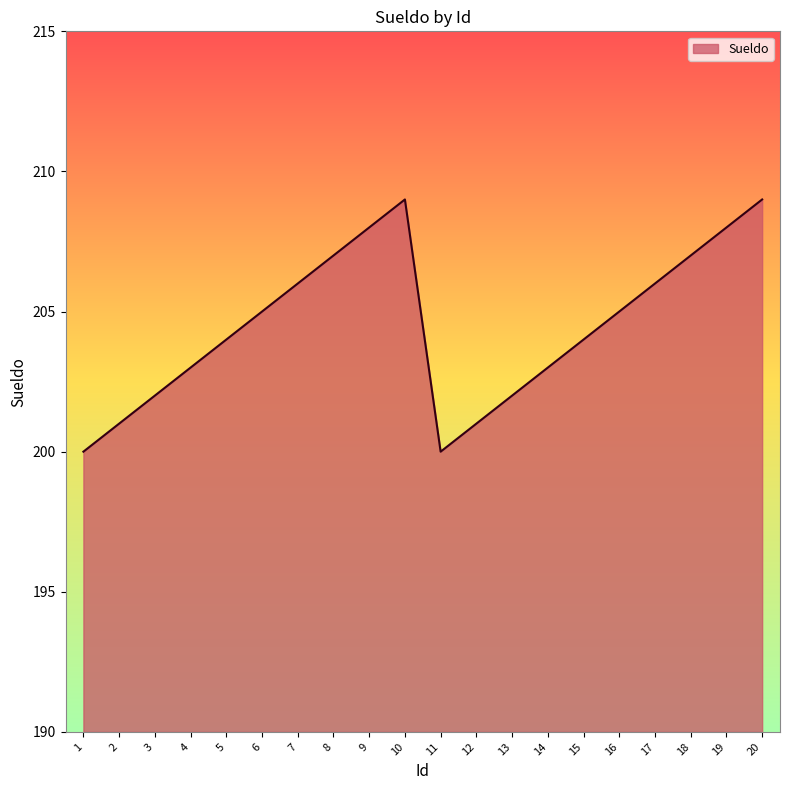

Reading left to right, transcribe all the data shown in this chart.

1=200	2=201	3=202	4=203	5=204	6=205	7=206	8=207	9=208	10=209	11=200	12=201	13=202	14=203	15=204	16=205	17=206	18=207	19=208	20=209